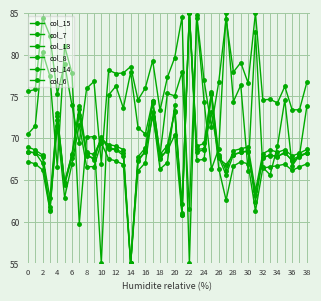

How many lines are shown in the chart?

6